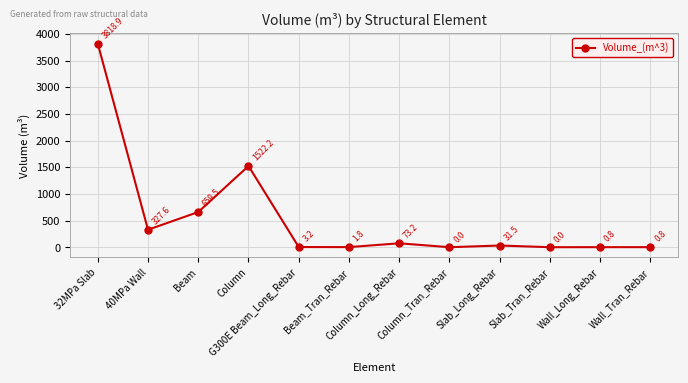

The chart shows a value of 0.8 at Wall_Tran_Rebar. True or false?

True